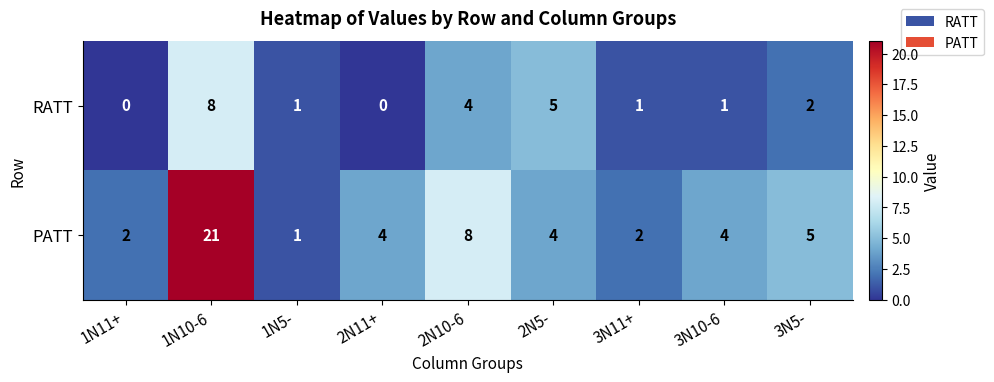

Which series has the largest range (max minus min)?

PATT